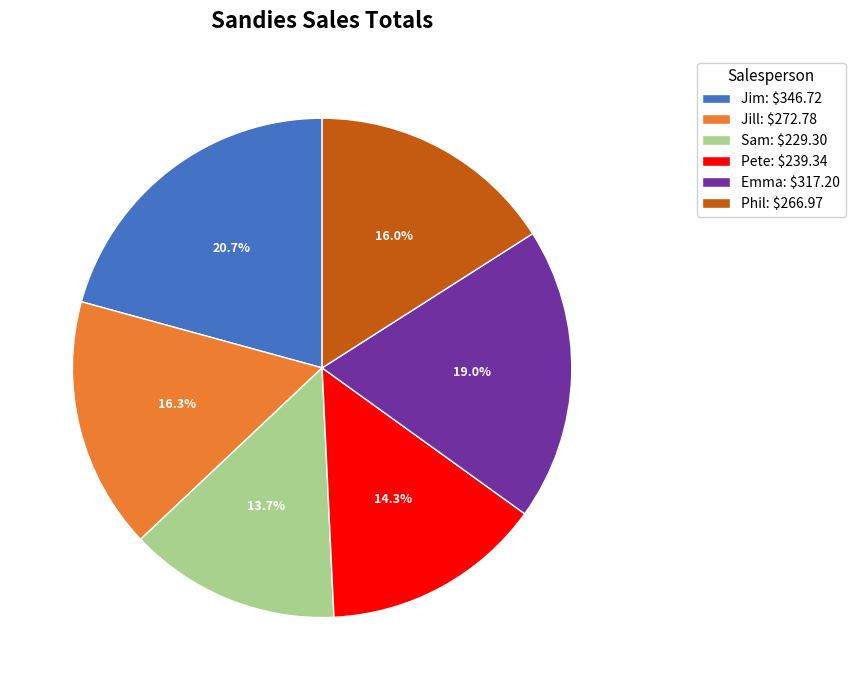

To the nearest percent, what is the difference between the Pete and Jim slice percentages?

6%